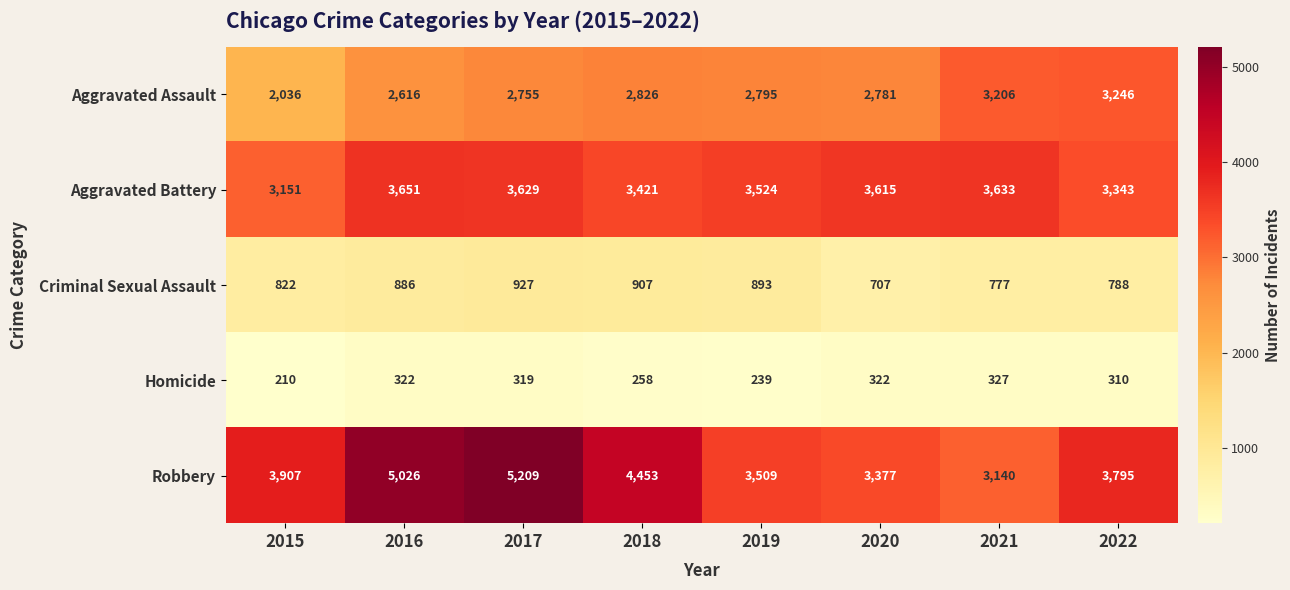

Which series has the largest total across all categories?

Robbery